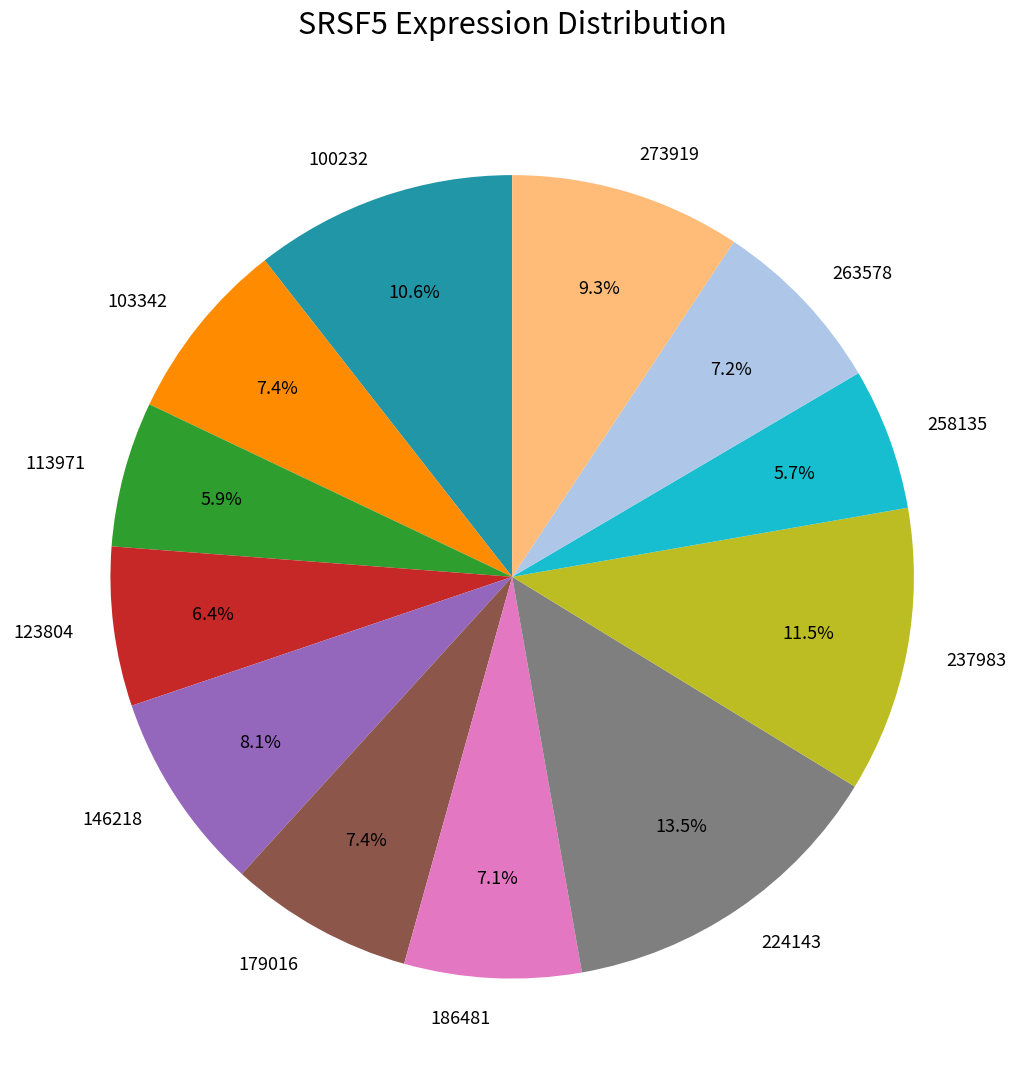

Is there any slice that represents more than half of the pie?

No